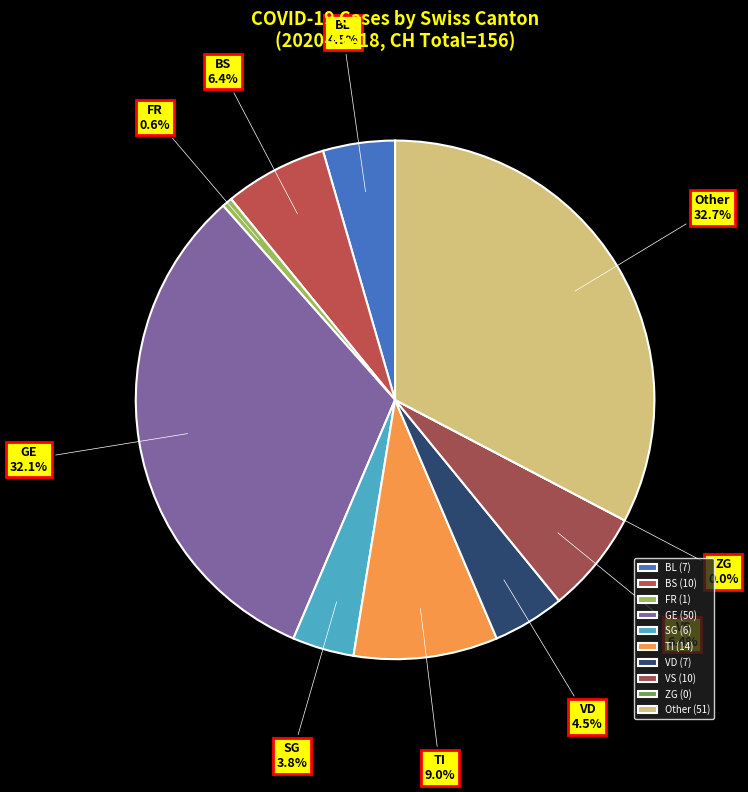

To the nearest percent, what is the average slice percentage?

10%